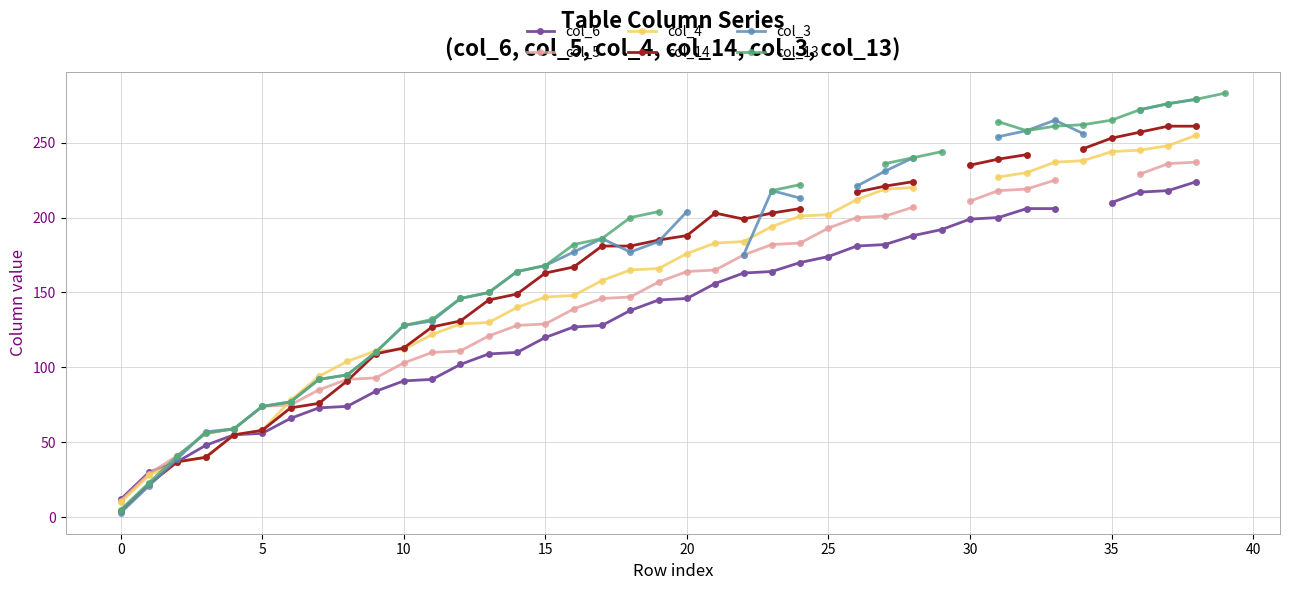

What is the maximum value shown in the chart?

283.0